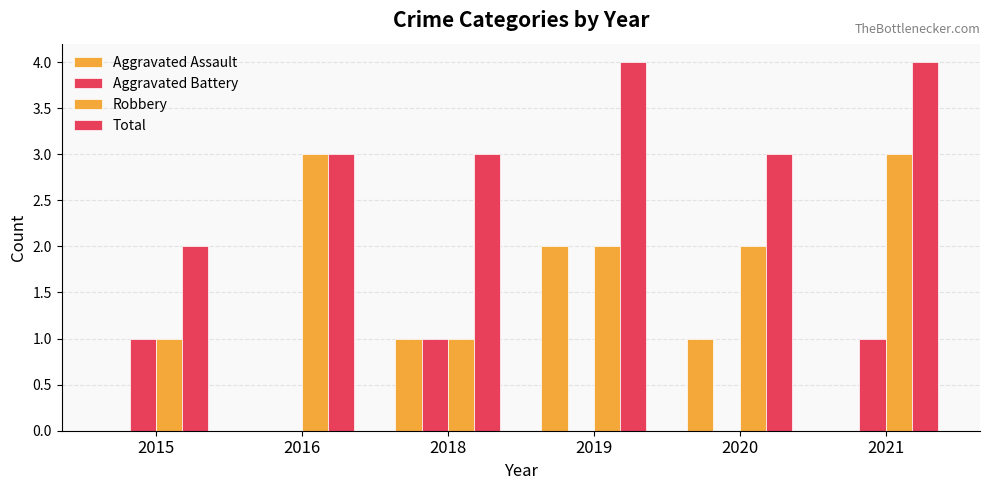

List the series in order of their peak value, lowest first.

Aggravated Battery, Aggravated Assault, Robbery, Total